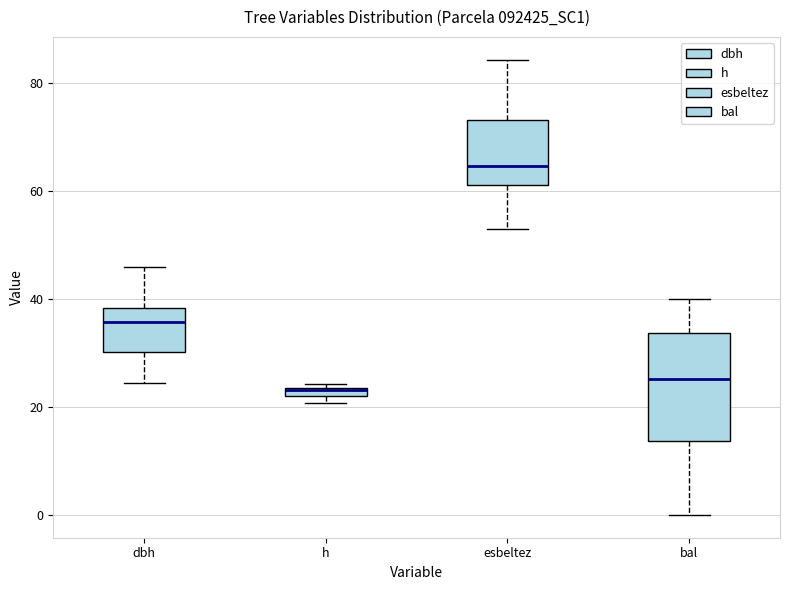

Which box's median line is the highest?

esbeltez